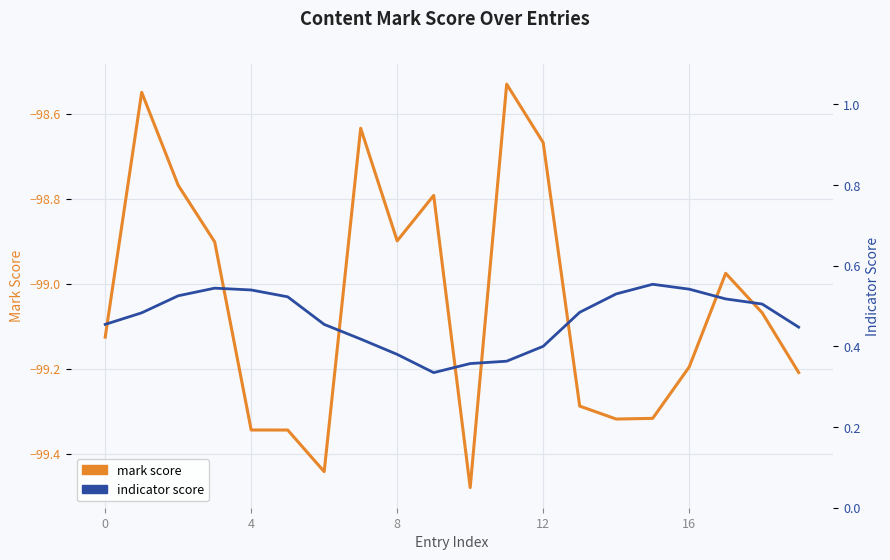

What is the average value of the mark score series?

-99.0